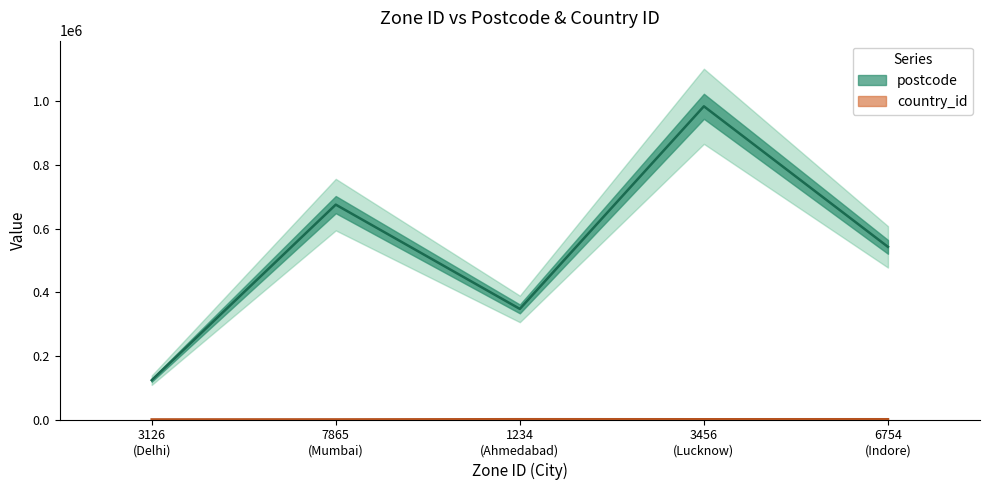

At which category does the chart reach its peak across all series?

3456 (Lucknow)